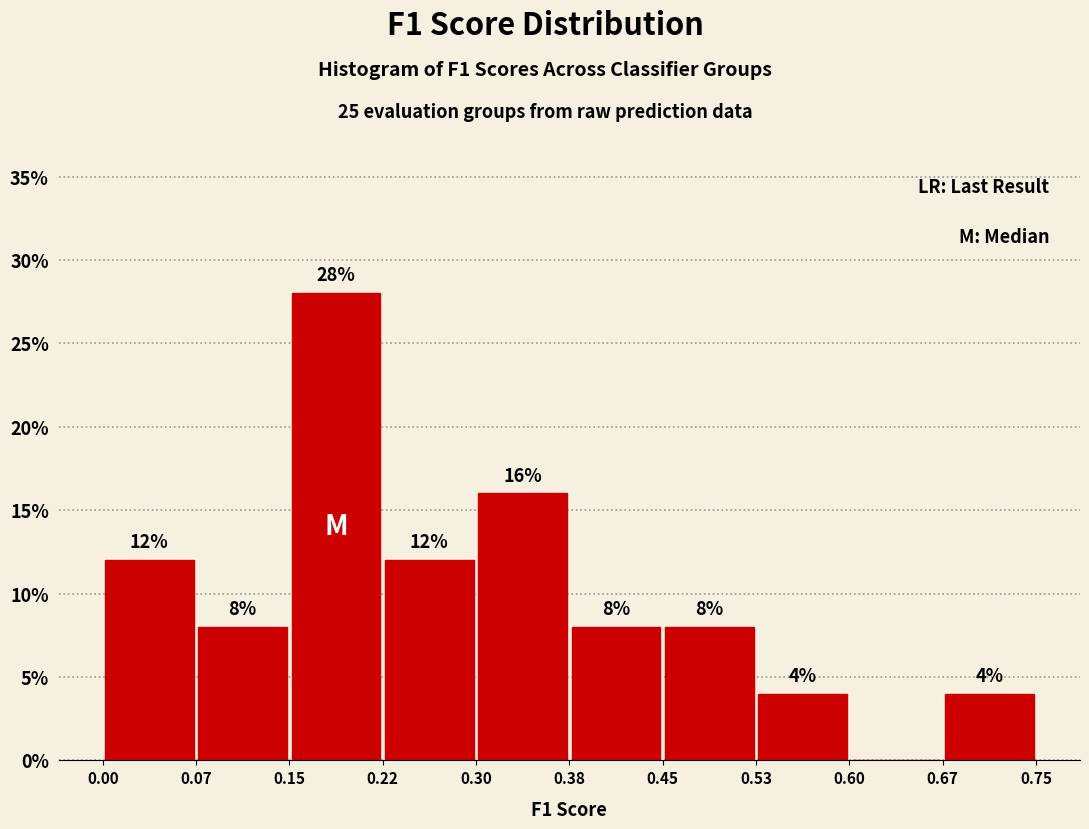

Over which range of the x-axis is the bar tallest?

0.15 to 0.22